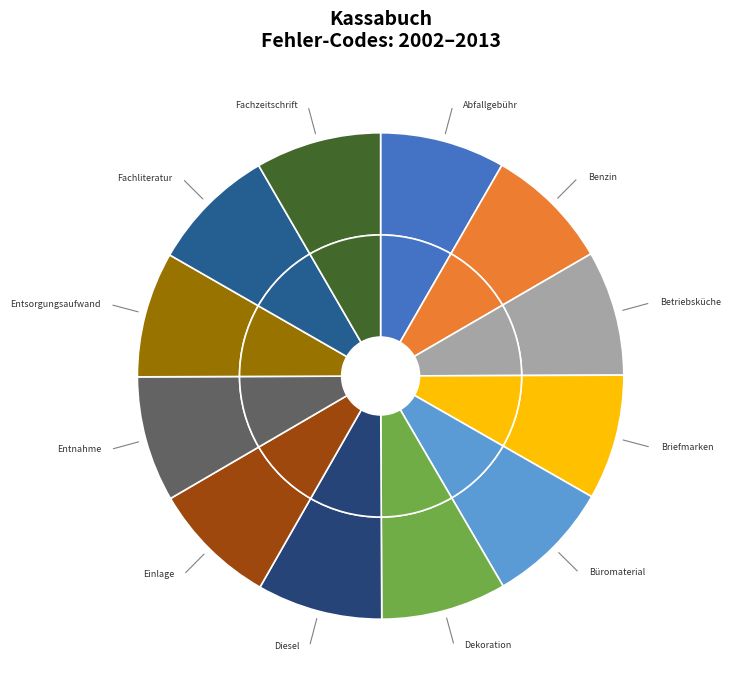

What is the smallest slice in the pie chart?

Abfallgebühr